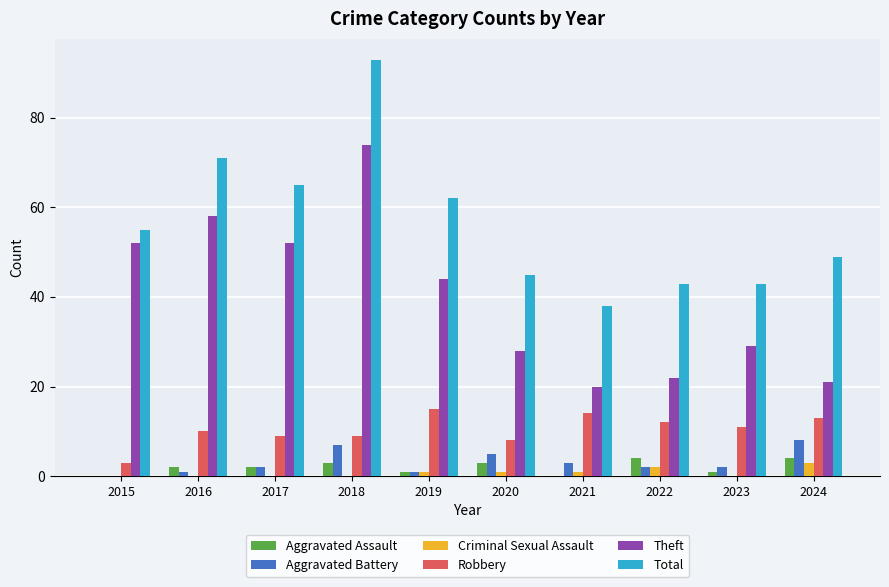

Is the value of Theft at 2015 greater than the value of Total at 2018?

No